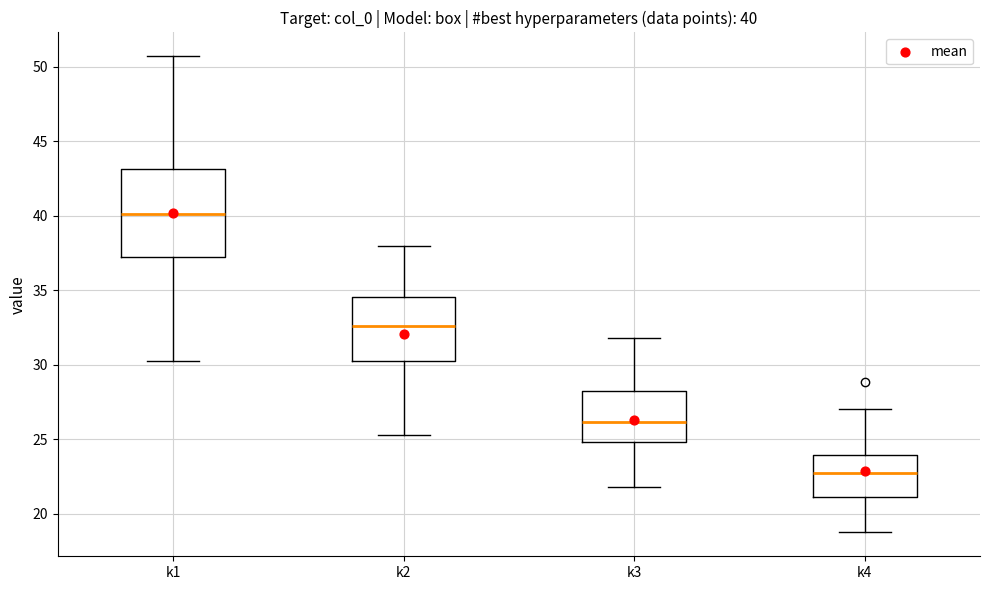

Comparing the boxes themselves (not the whiskers), which one is the tallest?

k1